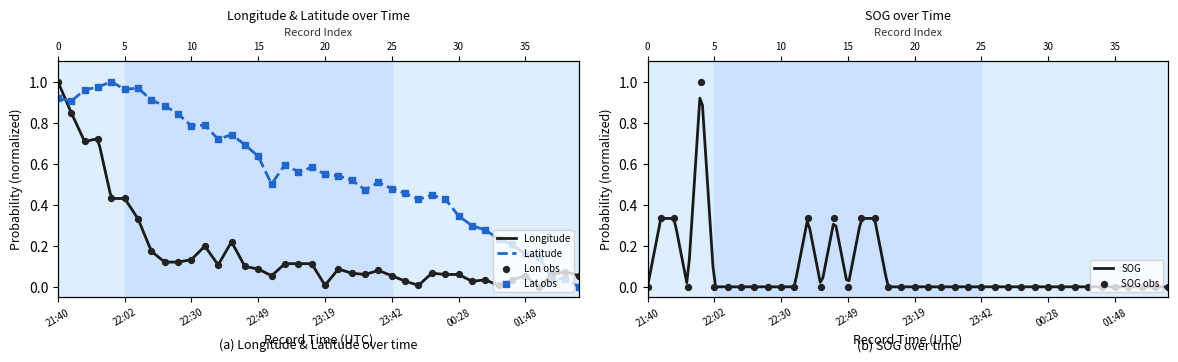

At how many categories does at least one series exceed 0?

40